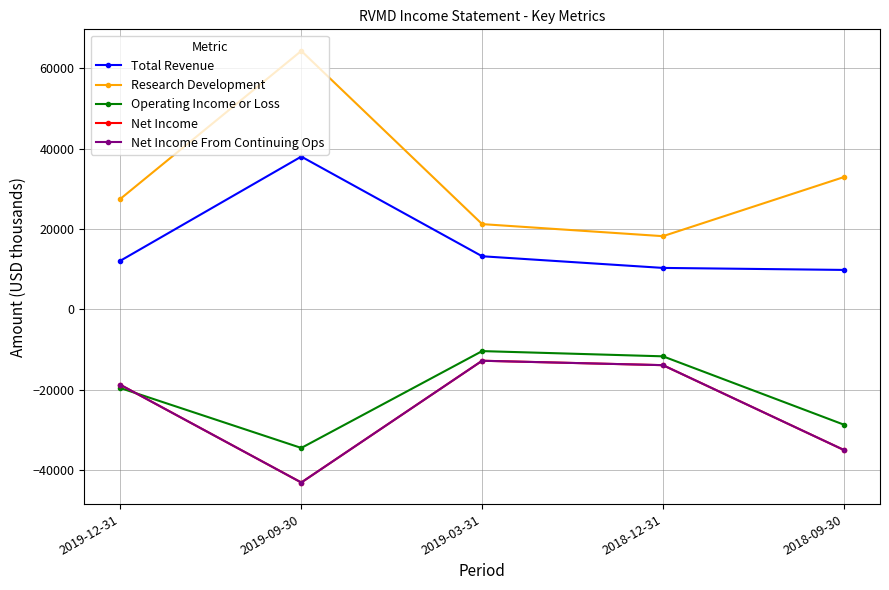

Does the chart have visible grid lines?

Yes